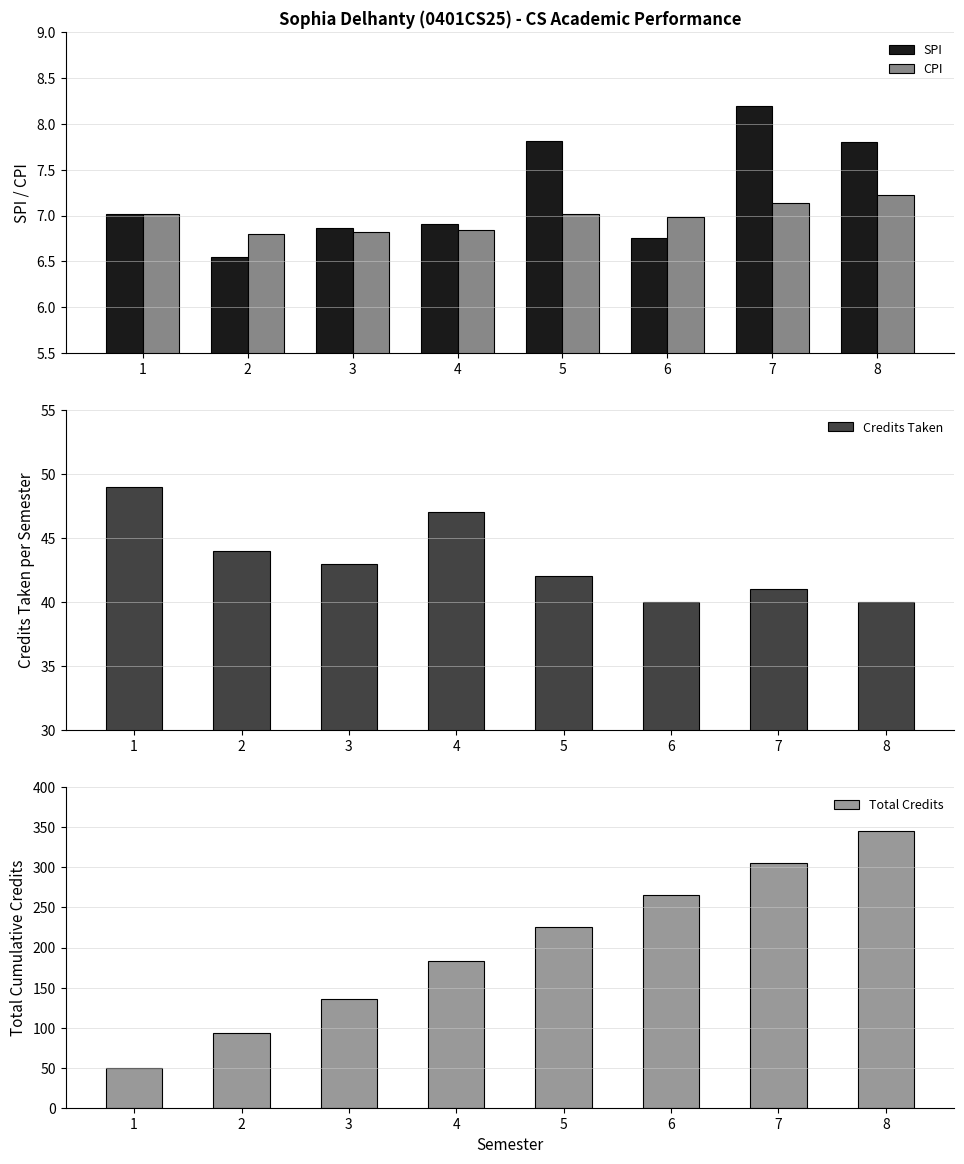

At how many categories does at least one series exceed 317?

1